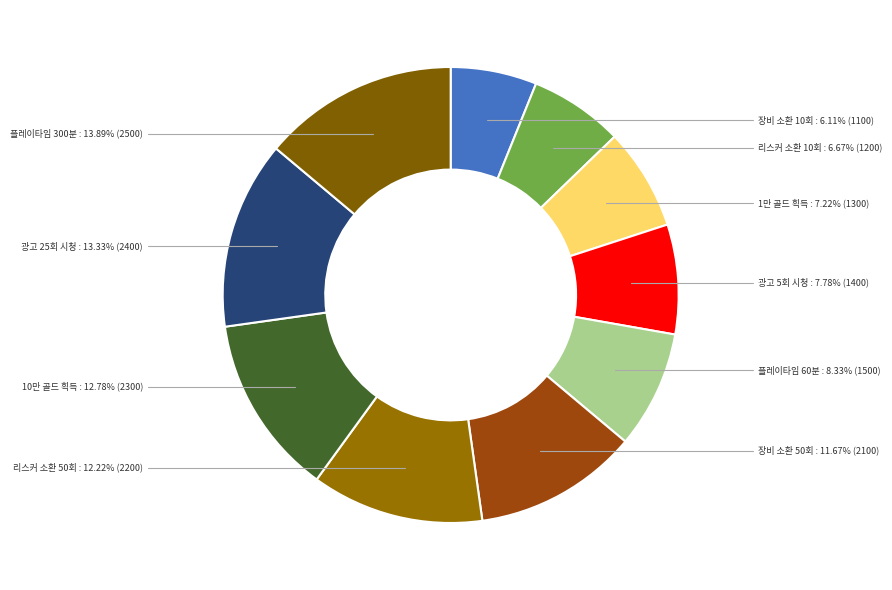

How many slices are in this pie chart?

10